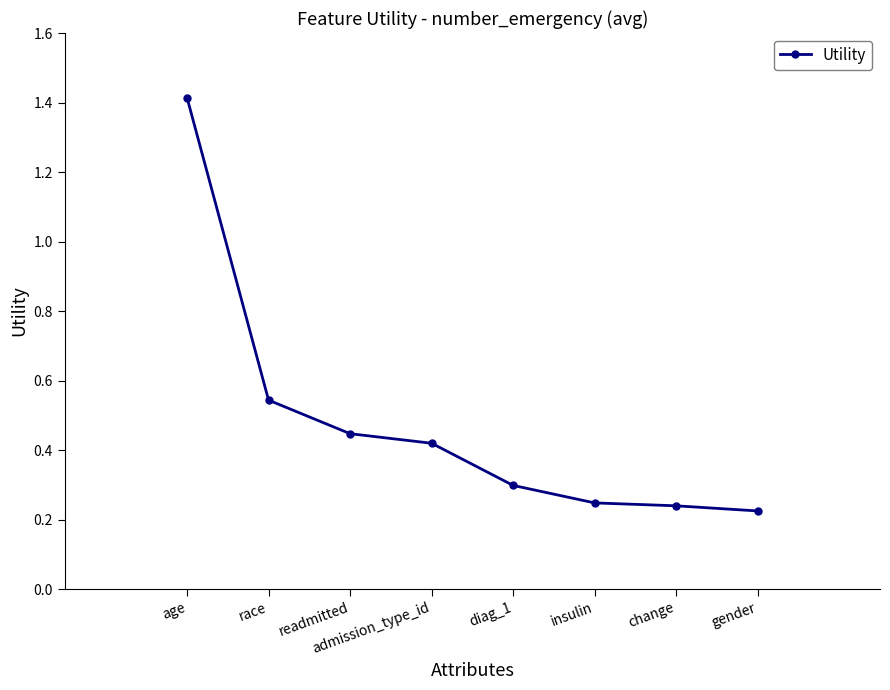

How many distinct data groups are displayed?

1